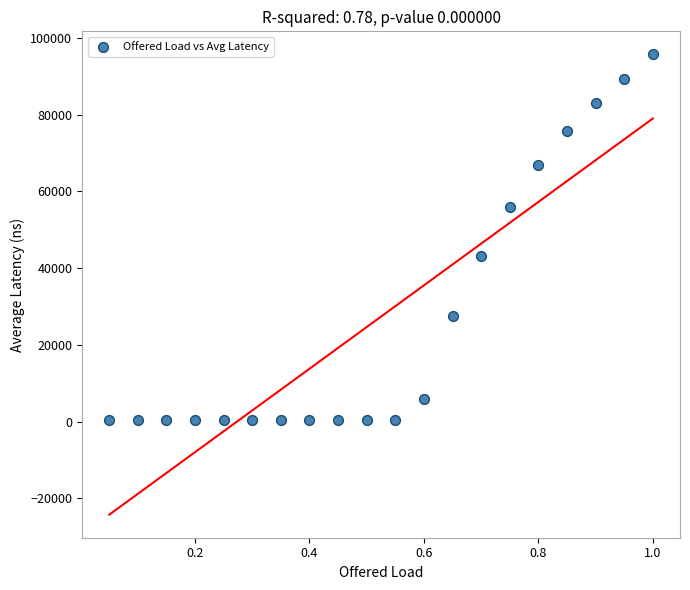

What is the range of Y values (max minus min)?

95346.9